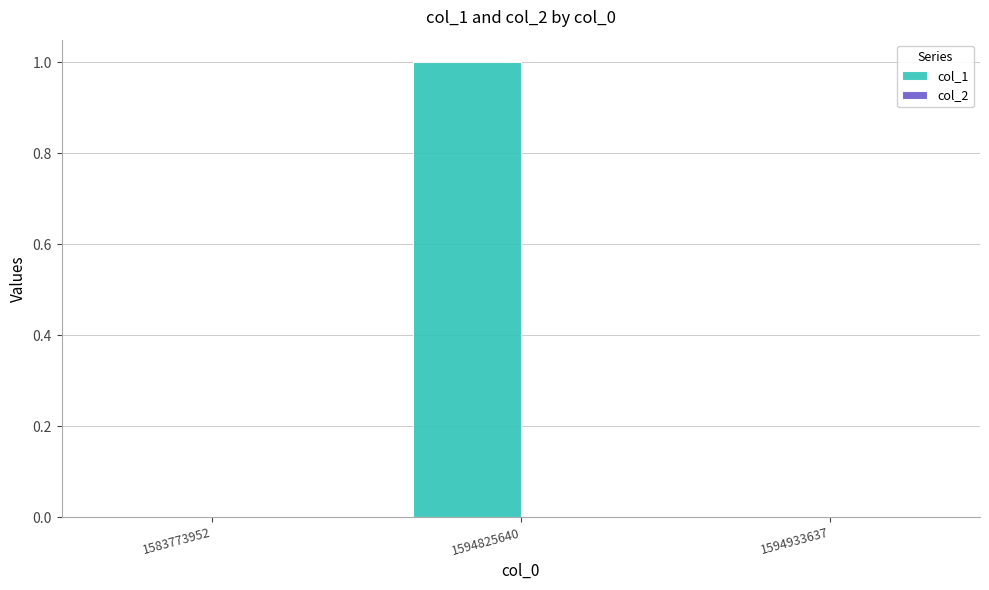

Between 1583773952 and 1594825640, which is larger?

1594825640